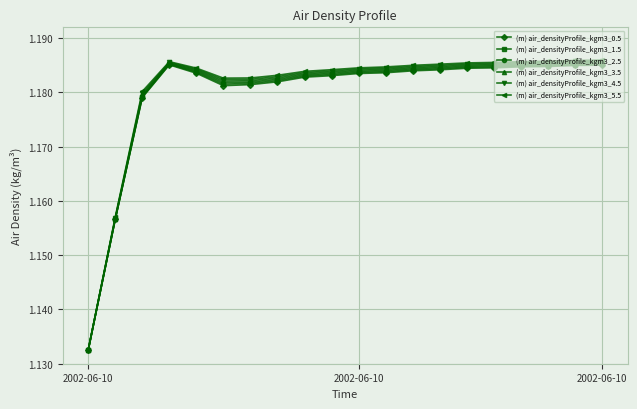

Which series has the largest range (max minus min)?

(m) air_densityProfile_kgm3_5.5